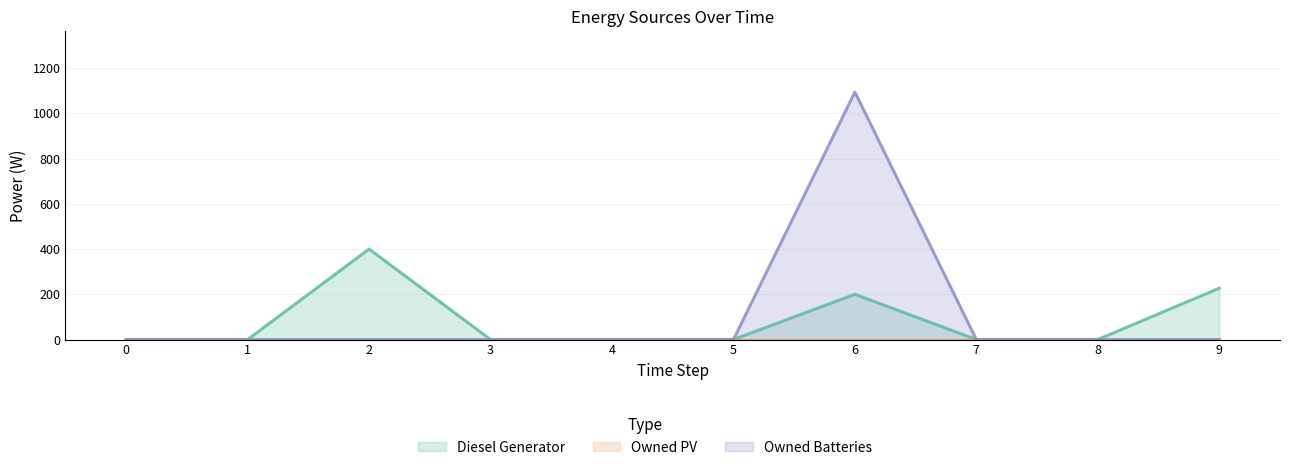

How many values in the Owned Batteries series exceed 0?

1